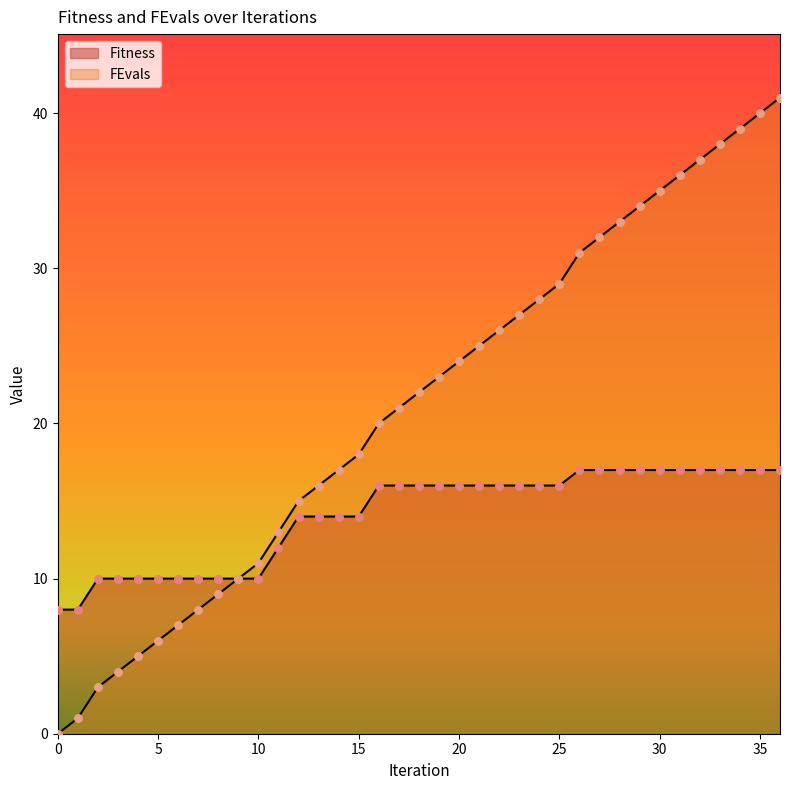

Which series reaches the minimum Y coordinate?

FEvals